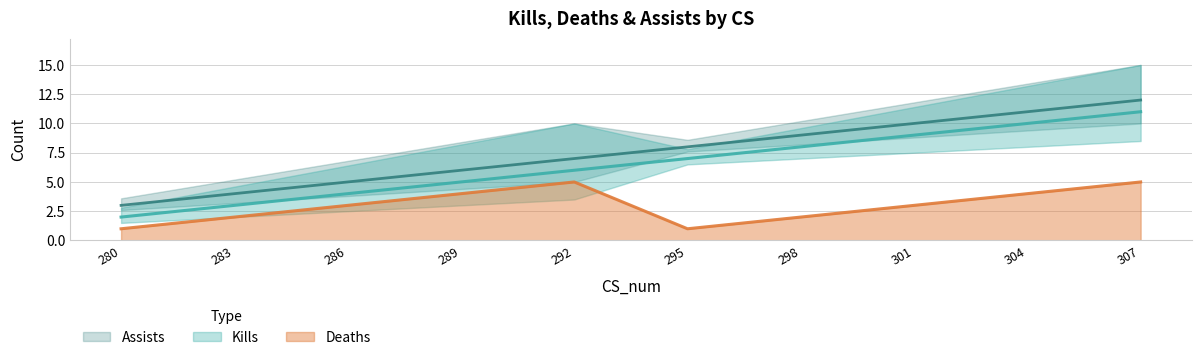

What is the sum of the Deaths values at 298 and 289?

6